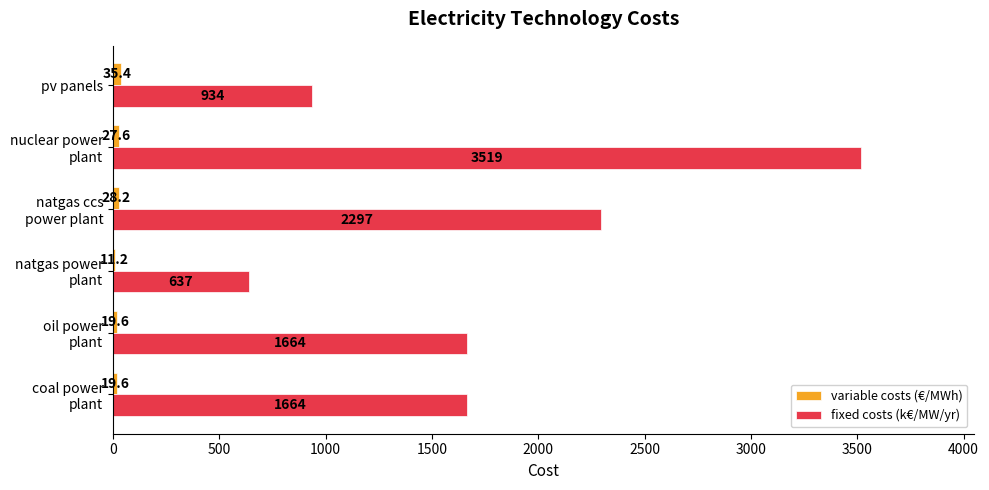

Which series has the largest total across all categories?

fixed costs (k€/MW/yr)